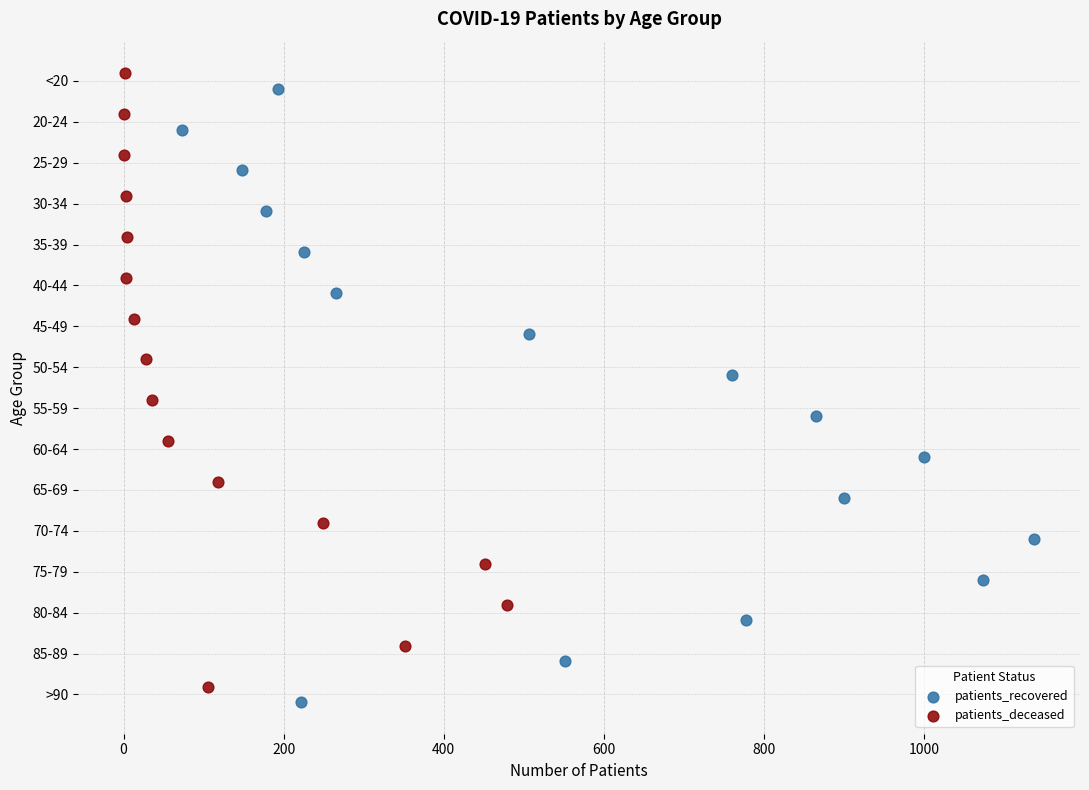

Which series contains the lowest Y value?

patients_deceased